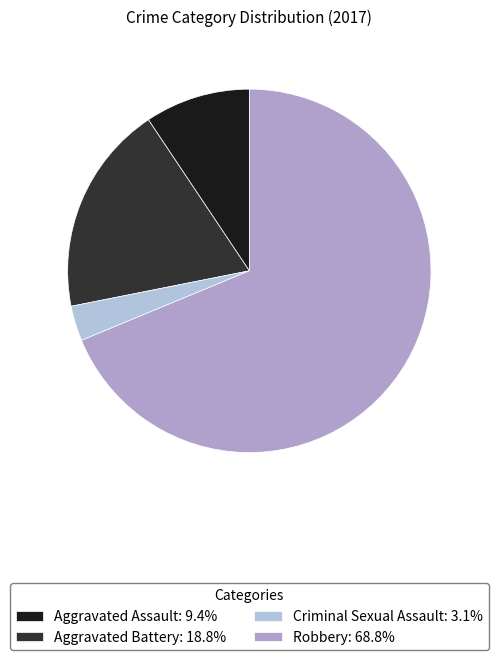

True or false: Aggravated Assault accounts for 24% of the total.

False